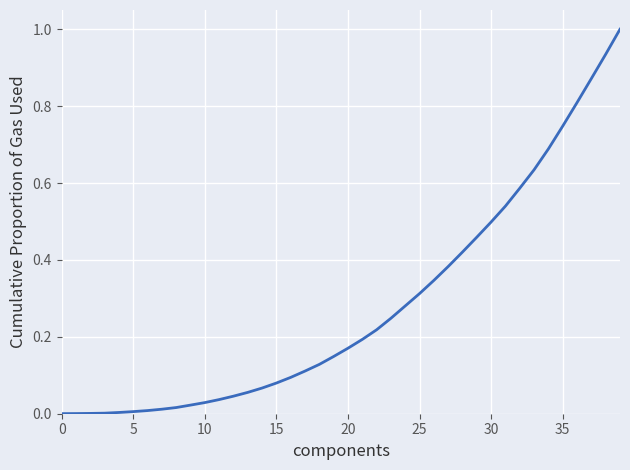

What is the greatest value displayed?

1.0